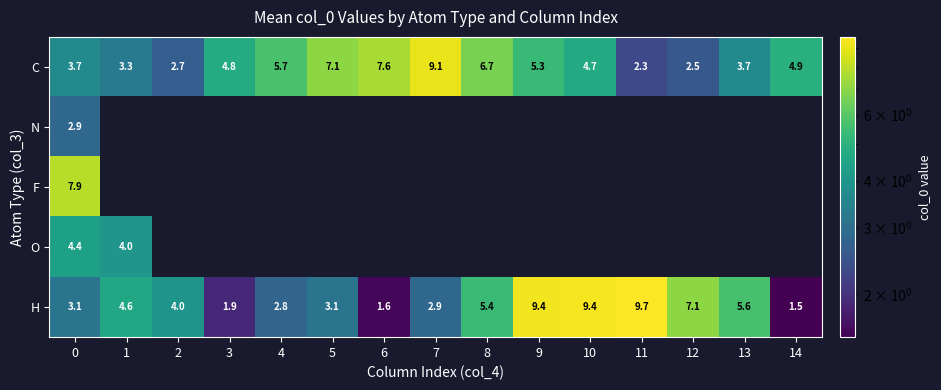

What is the sum of all H values?

72.1